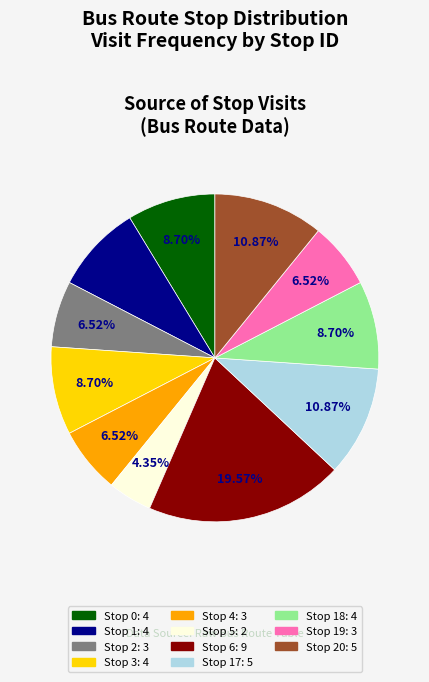

To the nearest percent, what is the difference between the largest and smallest slice percentages?

15%